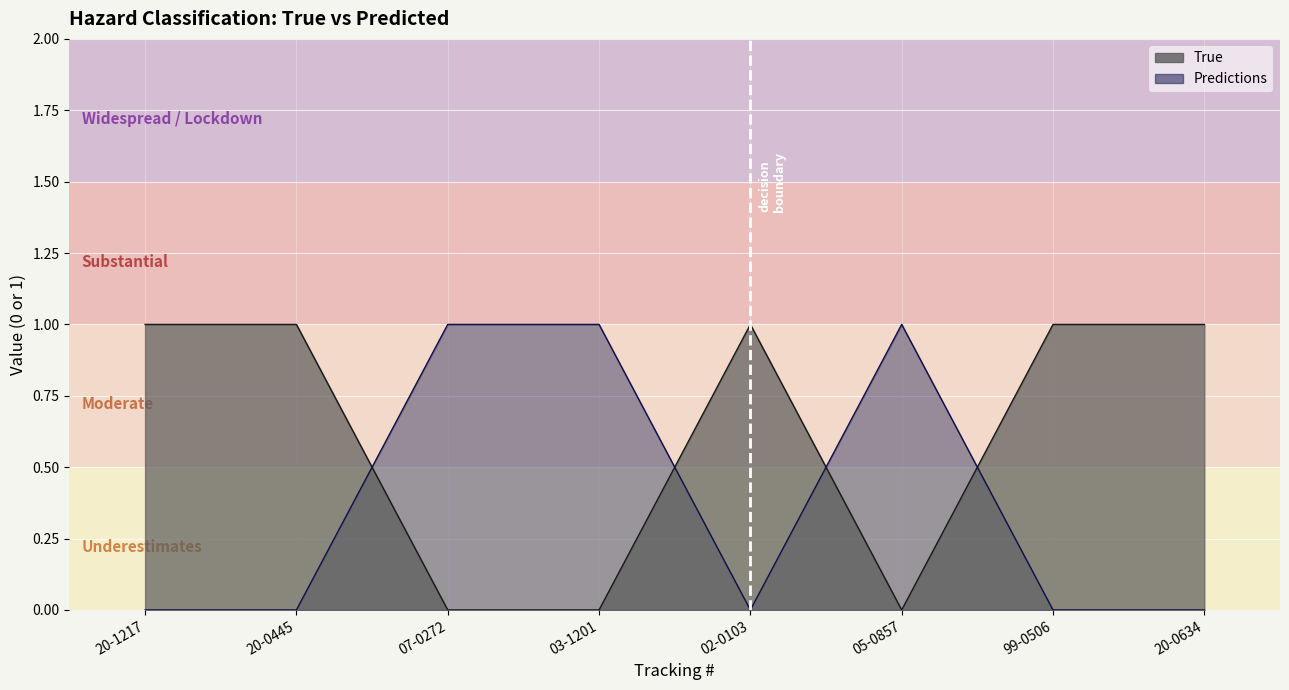

How many data points in Predictions are above 0?

3